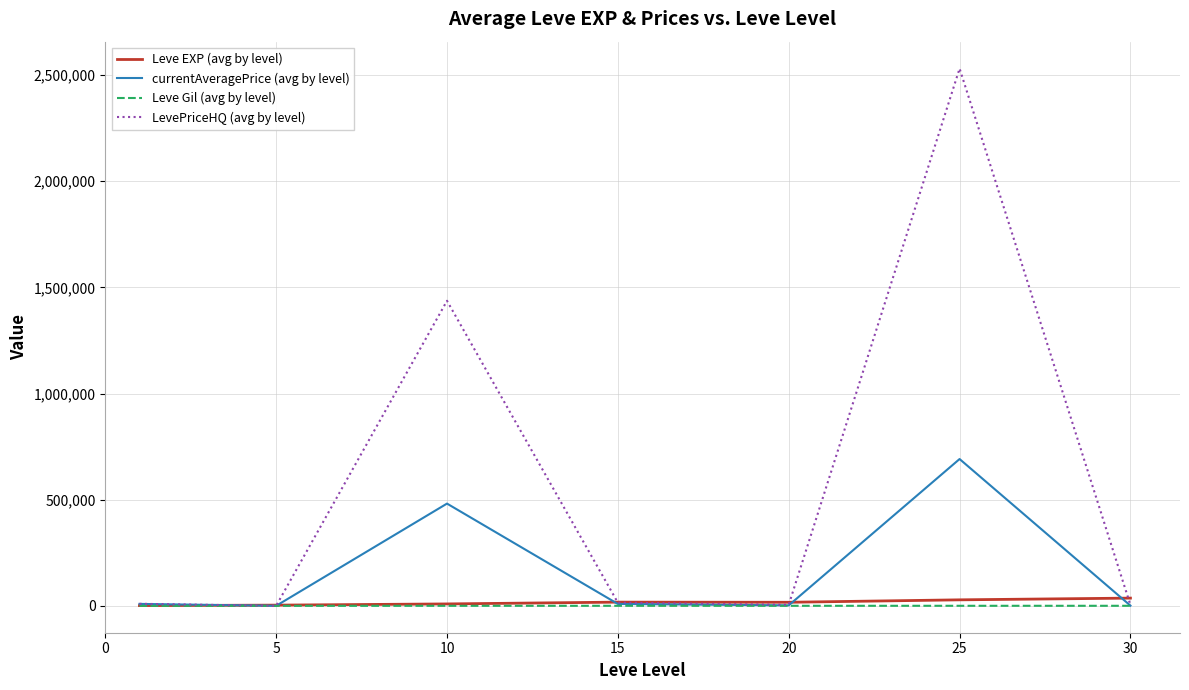

Which series ends up on top after the final intersection of Leve EXP (avg by level) and currentAveragePrice (avg by level)?

Leve EXP (avg by level)